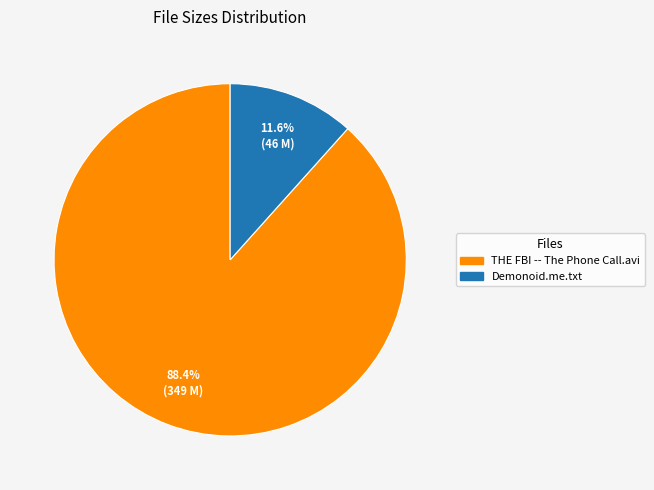

Combined, do Demonoid.me.txt and THE FBI -- The Phone Call.avi account for over 50%?

Yes